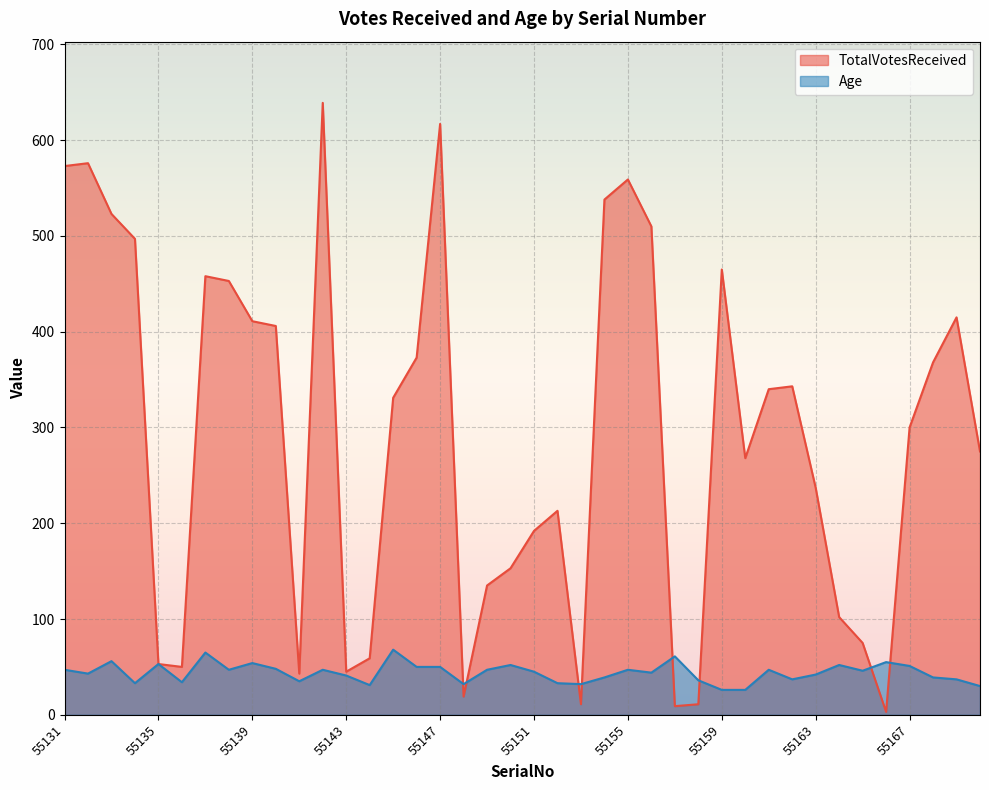

After their last crossing, which series has the higher values: Age or TotalVotesReceived?

TotalVotesReceived